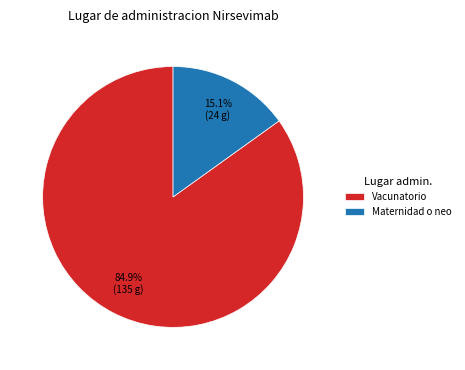

To the nearest percent, what is the difference between the largest and smallest slice percentages?

70%